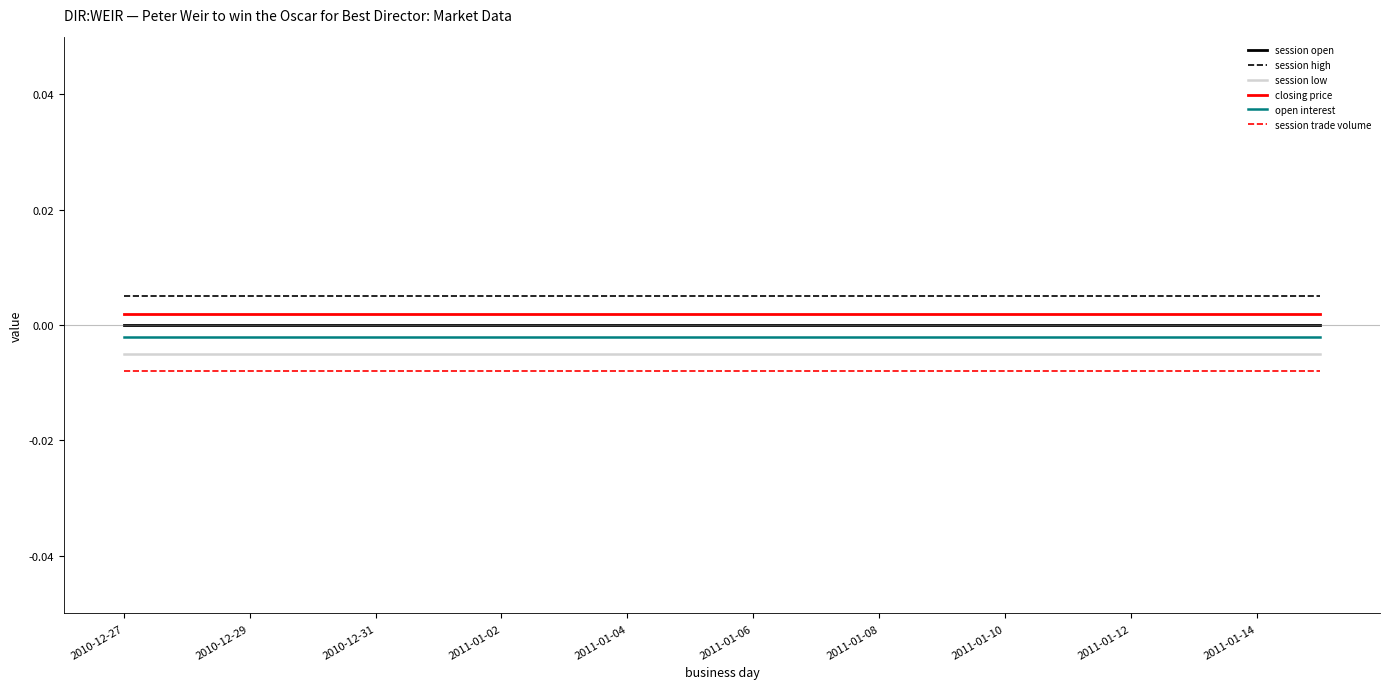

True or false: closing price and session trade volume intersect in this chart.

False